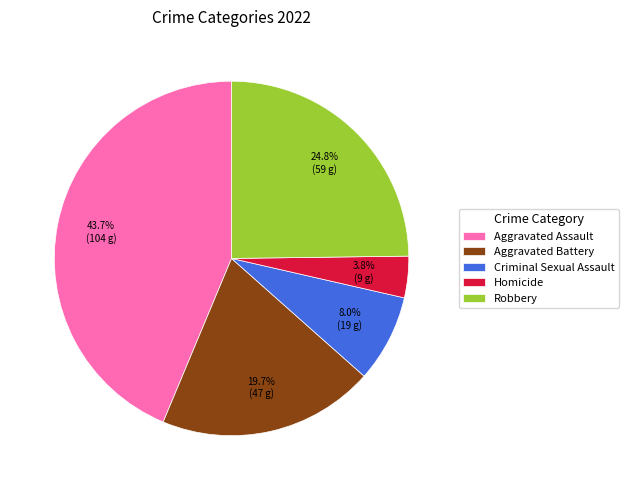

To the nearest percent, what percentage of the pie is Homicide?

4%